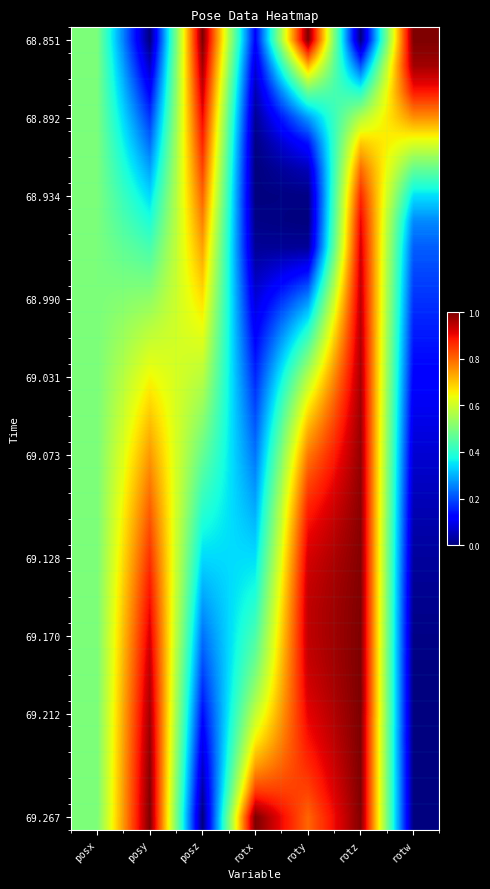

What is the spread (max minus min) of values at posy?

1.0